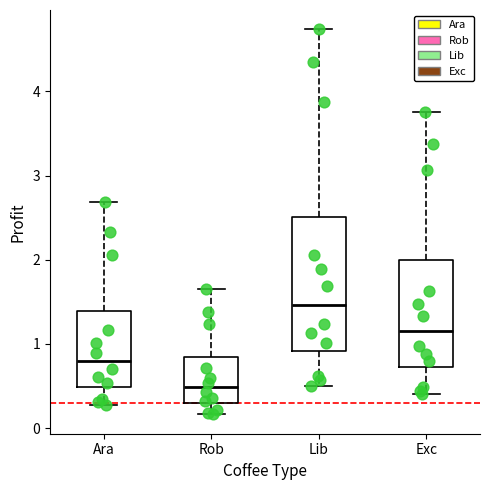

Reading left to right, transcribe this box plot: for each box, give where its median line is, the range the box spans, and where its two whiskers end, as read against the y-axis. The values are not printed on the chart, so give them approximately, as read against the axis.

Ara: median 0.8, box 0.5 to 1.4, whiskers 0.3 to 2.7
Rob: median 0.5, box 0.3 to 0.8, whiskers 0.2 to 1.6
Lib: median 1.5, box 0.9 to 2.5, whiskers 0.5 to 4.7
Exc: median 1.2, box 0.7 to 2.0, whiskers 0.4 to 3.8